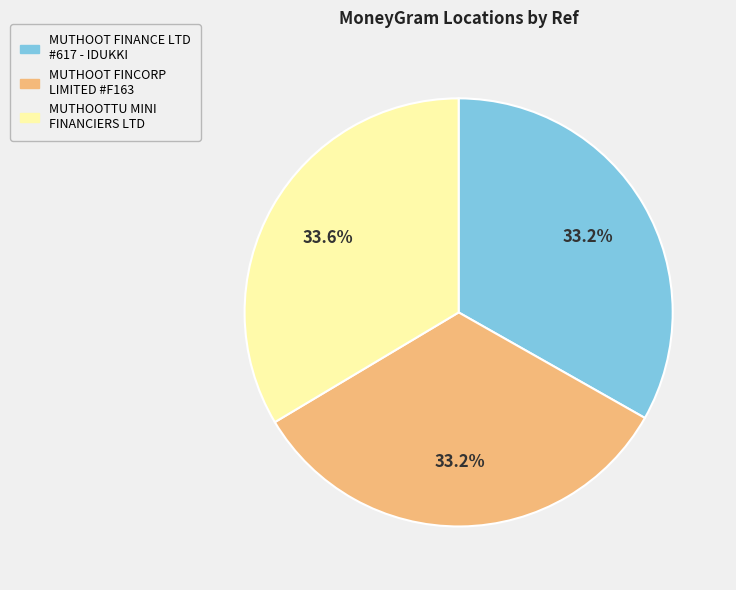

Is MUTHOOTTU MINI FINANCIERS LTD the majority of the pie?

No